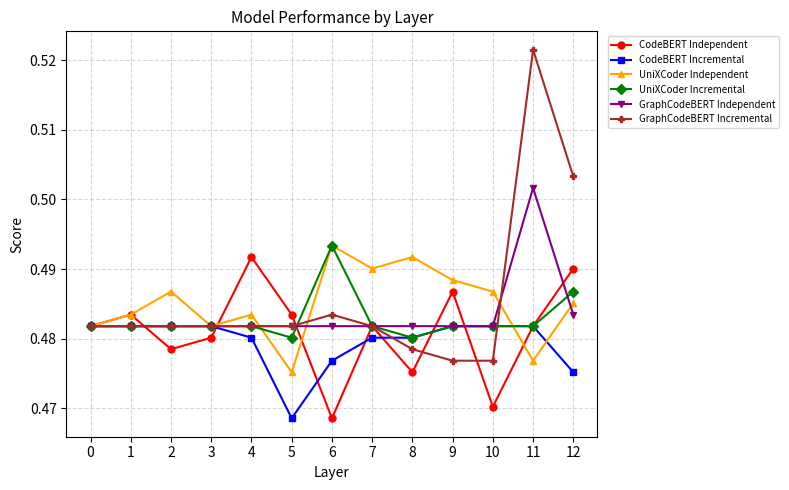

Where is CodeBERT Independent nearest to the value 0?

6